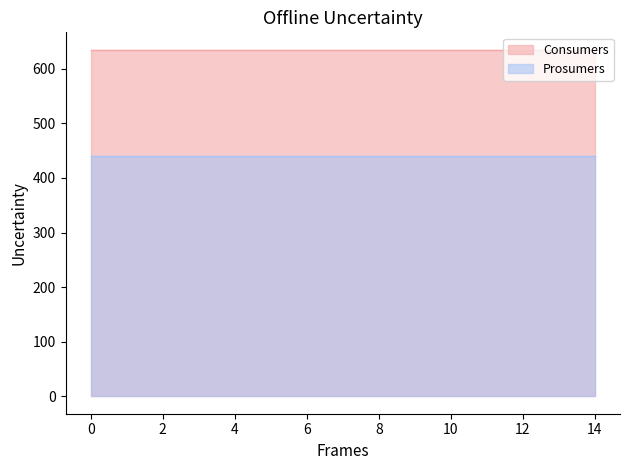

Reading left to right, transcribe all the data shown in this chart.

Consumers: 635	635	635	635	635	635	635	635	635	635	635	635	635	635	635
Prosumers: 440	440	440	440	440	440	440	440	440	440	440	440	440	440	440